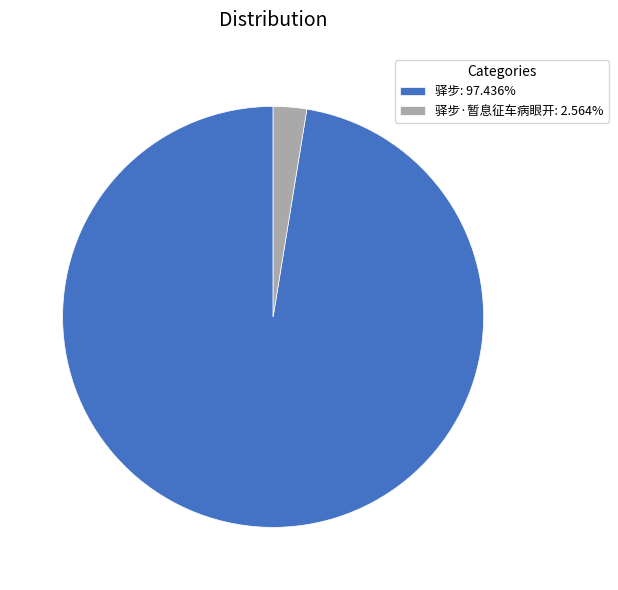

Do 驿步: 97.436% and 驿步·暂息征车病眼开: 2.564% together represent more than half of the pie?

Yes